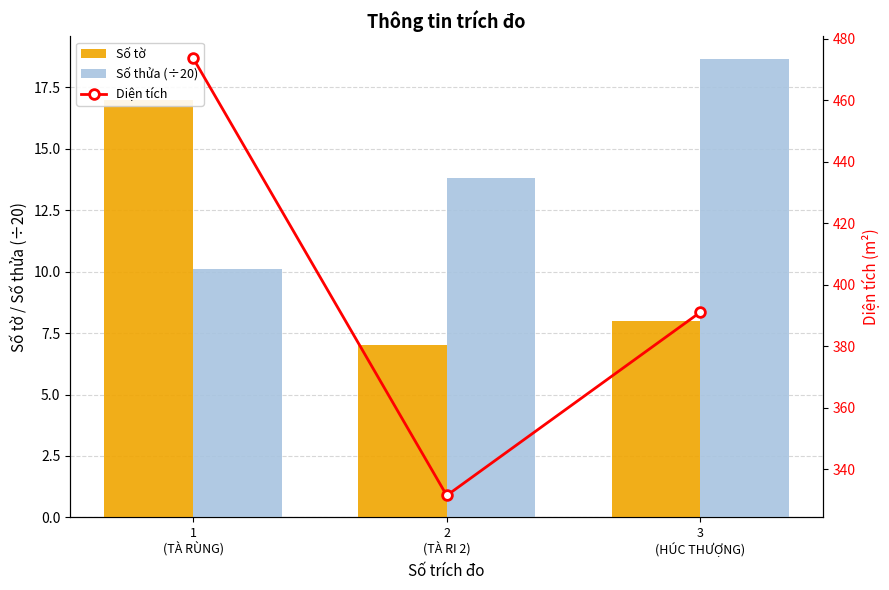

Reading left to right, list all the values displayed in this chart.

Số tờ: 17.0	7.0	8.0
Số thửa (÷20): 10.1	13.8	18.6
Diện tích: 473.7	331.5	391.1